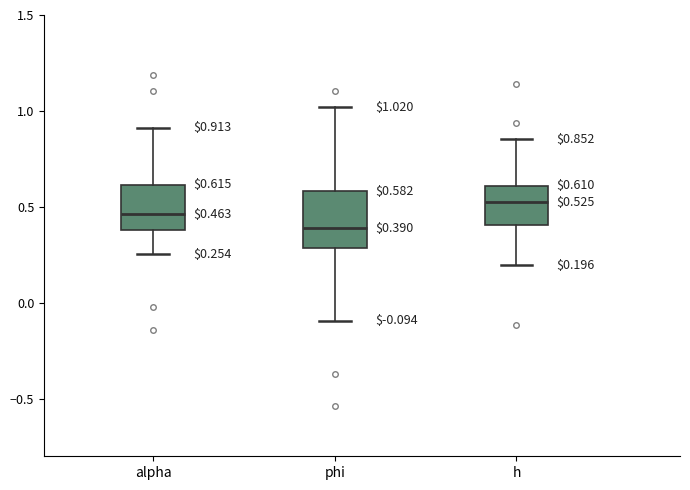

Which box's median line is the lowest?

phi